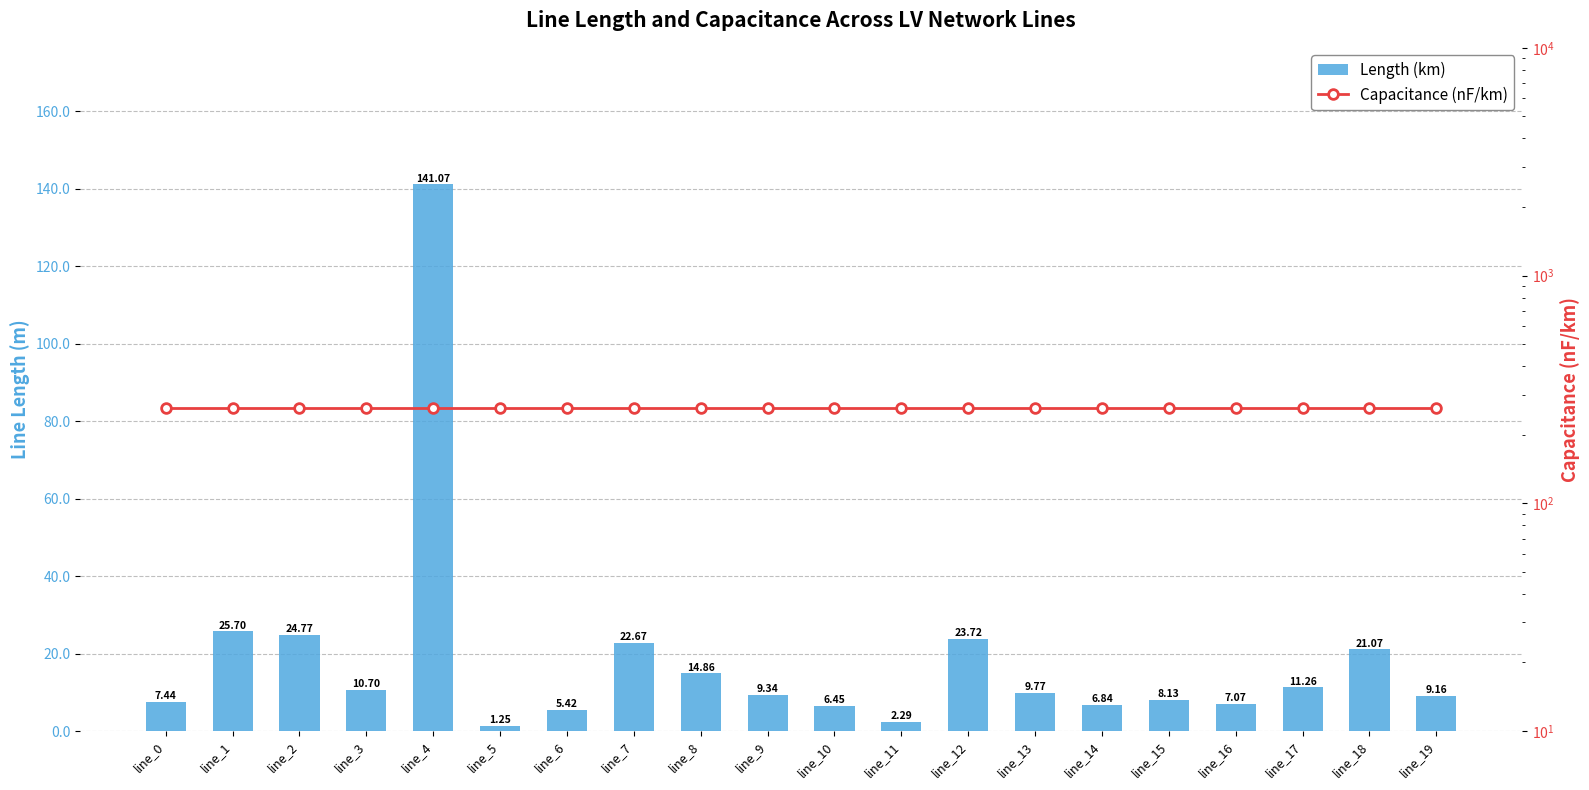

Reading left to right, extract all data points from this chart.

Length (km): line_0=7.4	line_1=25.7	line_2=24.8	line_3=10.7	line_4=141.1	line_5=1.2	line_6=5.4	line_7=22.7	line_8=14.9	line_9=9.3	line_10=6.5	line_11=2.3	line_12=23.7	line_13=9.8	line_14=6.8	line_15=8.1	line_16=7.1	line_17=11.3	line_18=21.1	line_19=9.2
Capacitance (nF/km): line_0=261.0	line_1=261.0	line_2=261.0	line_3=261.0	line_4=261.0	line_5=261.0	line_6=261.0	line_7=261.0	line_8=261.0	line_9=261.0	line_10=261.0	line_11=261.0	line_12=261.0	line_13=261.0	line_14=261.0	line_15=261.0	line_16=261.0	line_17=261.0	line_18=261.0	line_19=261.0